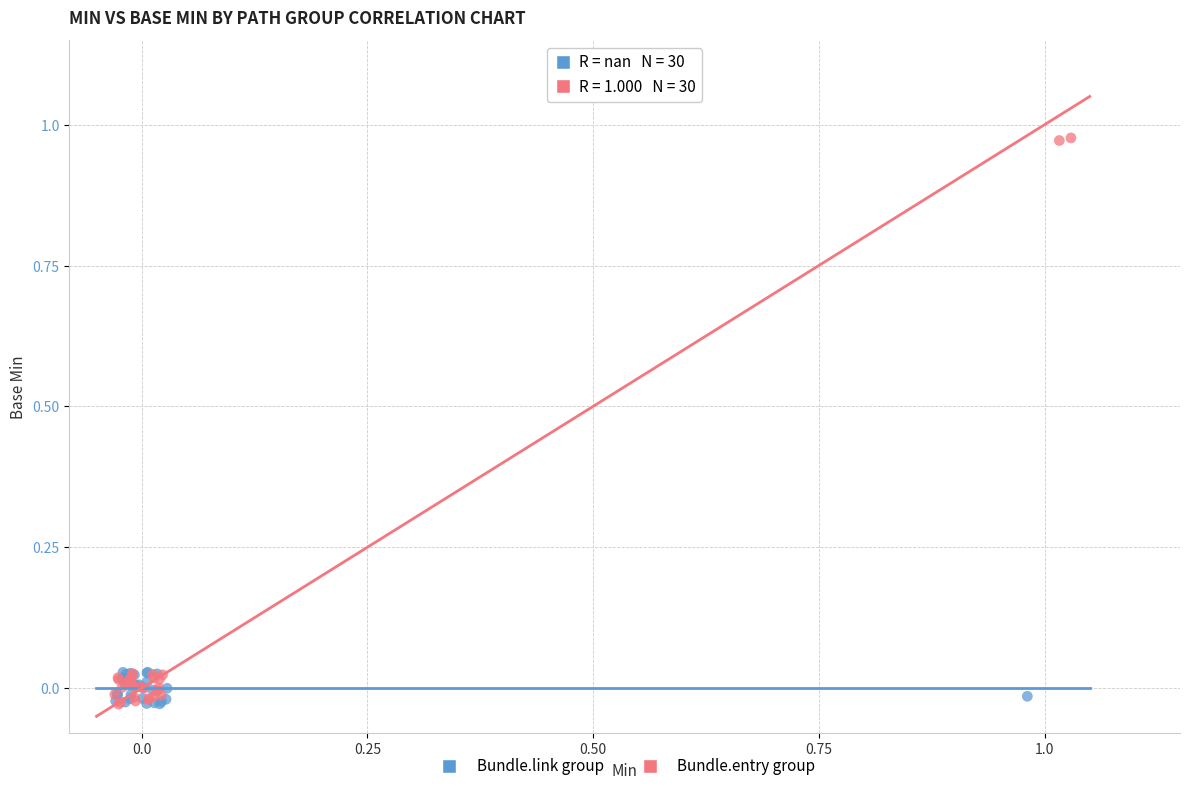

Which series contains the highest Y value?

Bundle.entry group